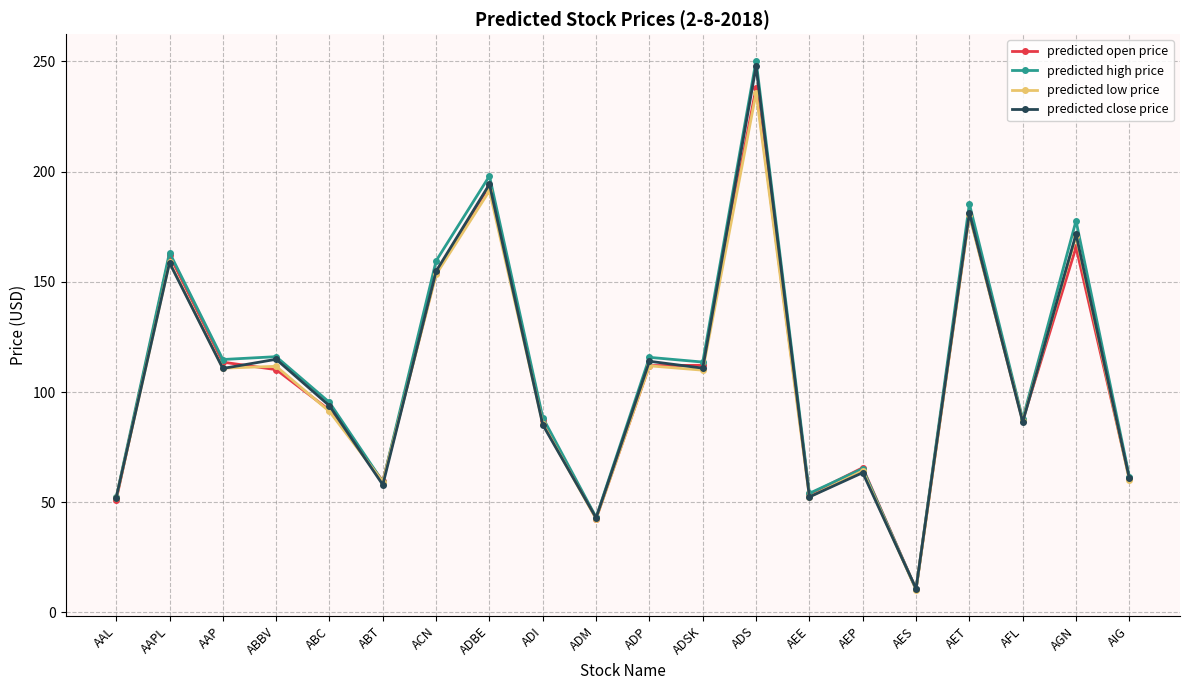

Which series has the largest range (max minus min)?

predicted high price